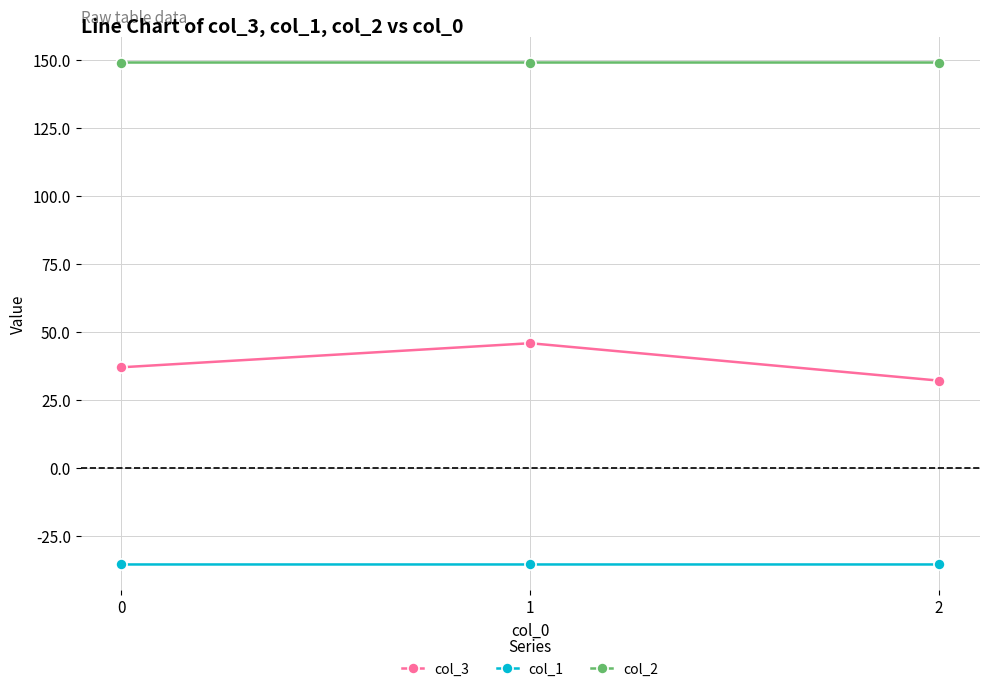

What is the minimum value shown in the chart?

-35.4